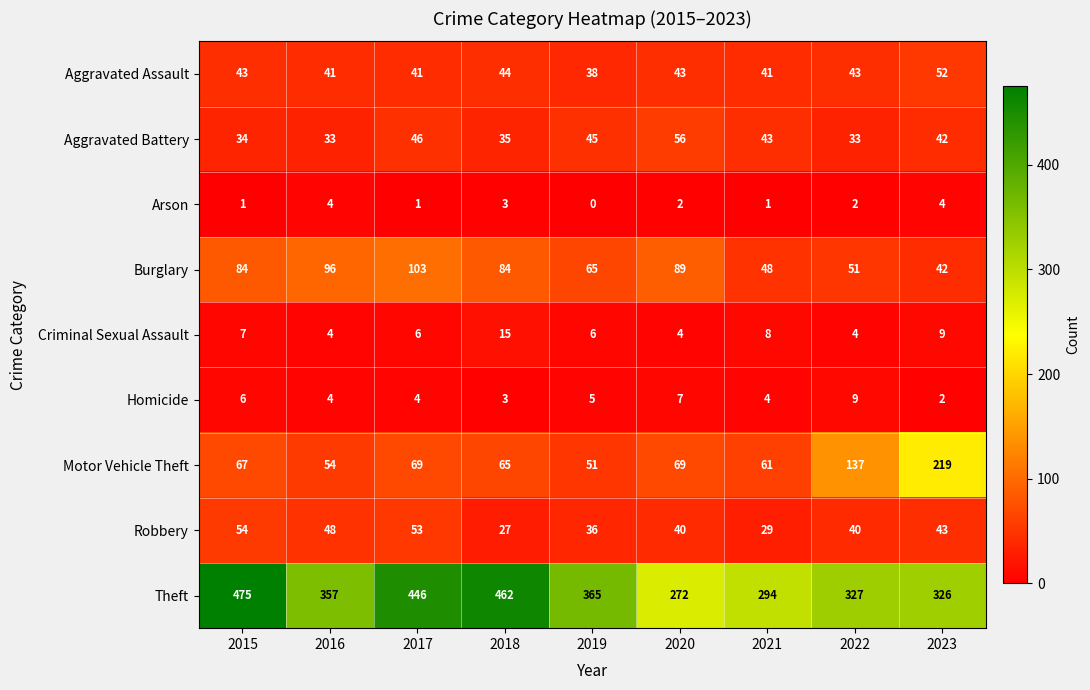

Which series has the widest spread of values?

Theft